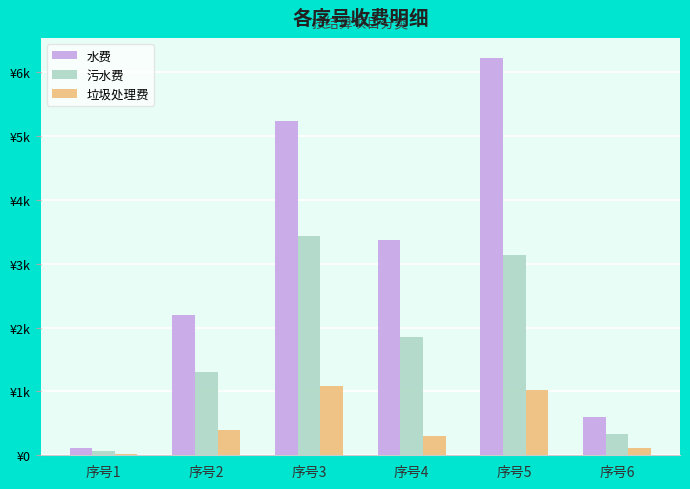

What are all the series names shown in the legend?

水费, 污水费, 垃圾处理费